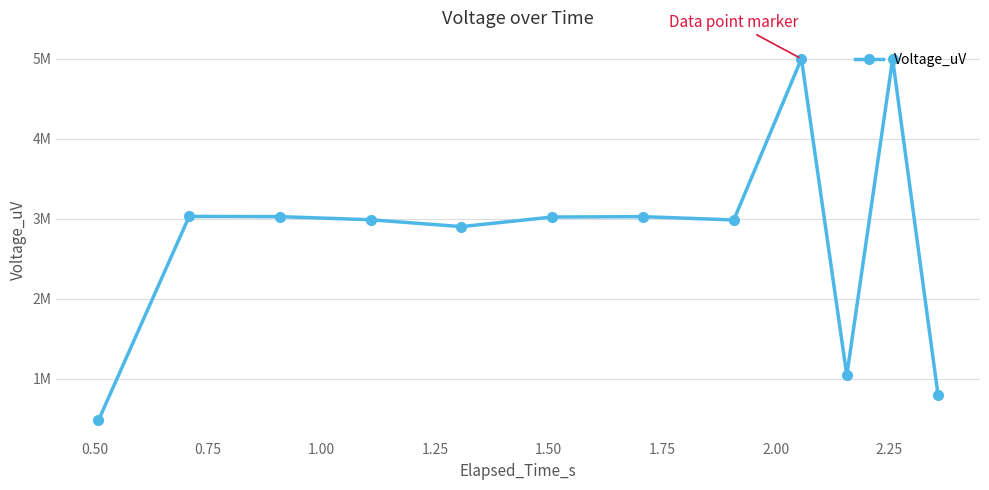

Does the chart have visible grid lines?

Yes